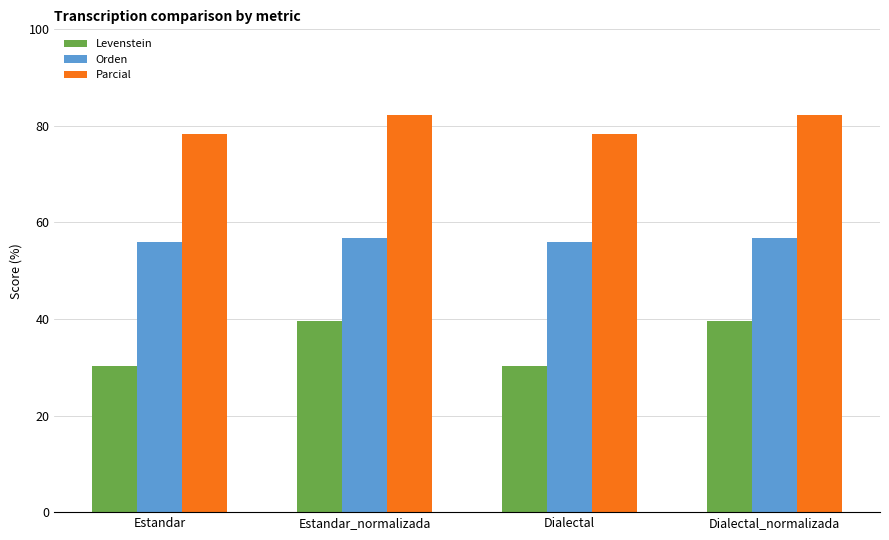

Rank the series by their average value, from lowest to highest.

Levenstein, Orden, Parcial